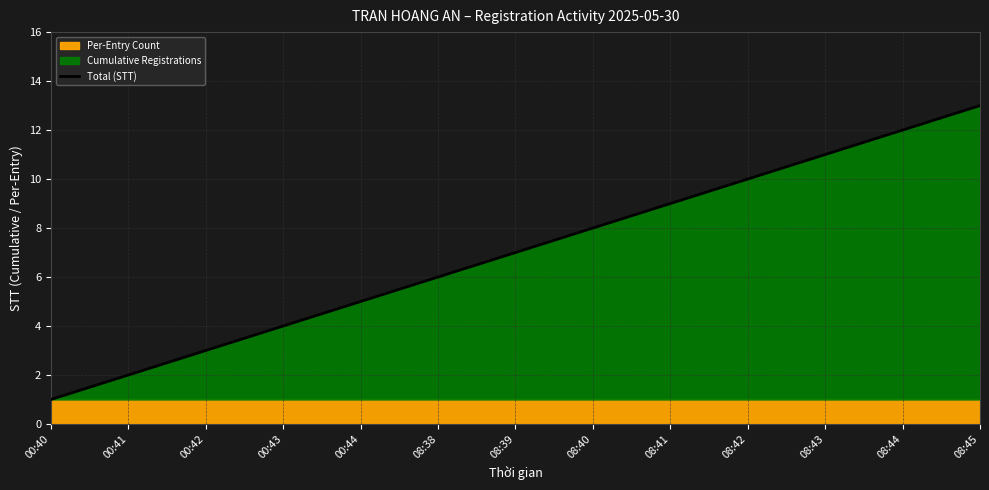

Which label corresponds to the smallest value in the chart?

00:40